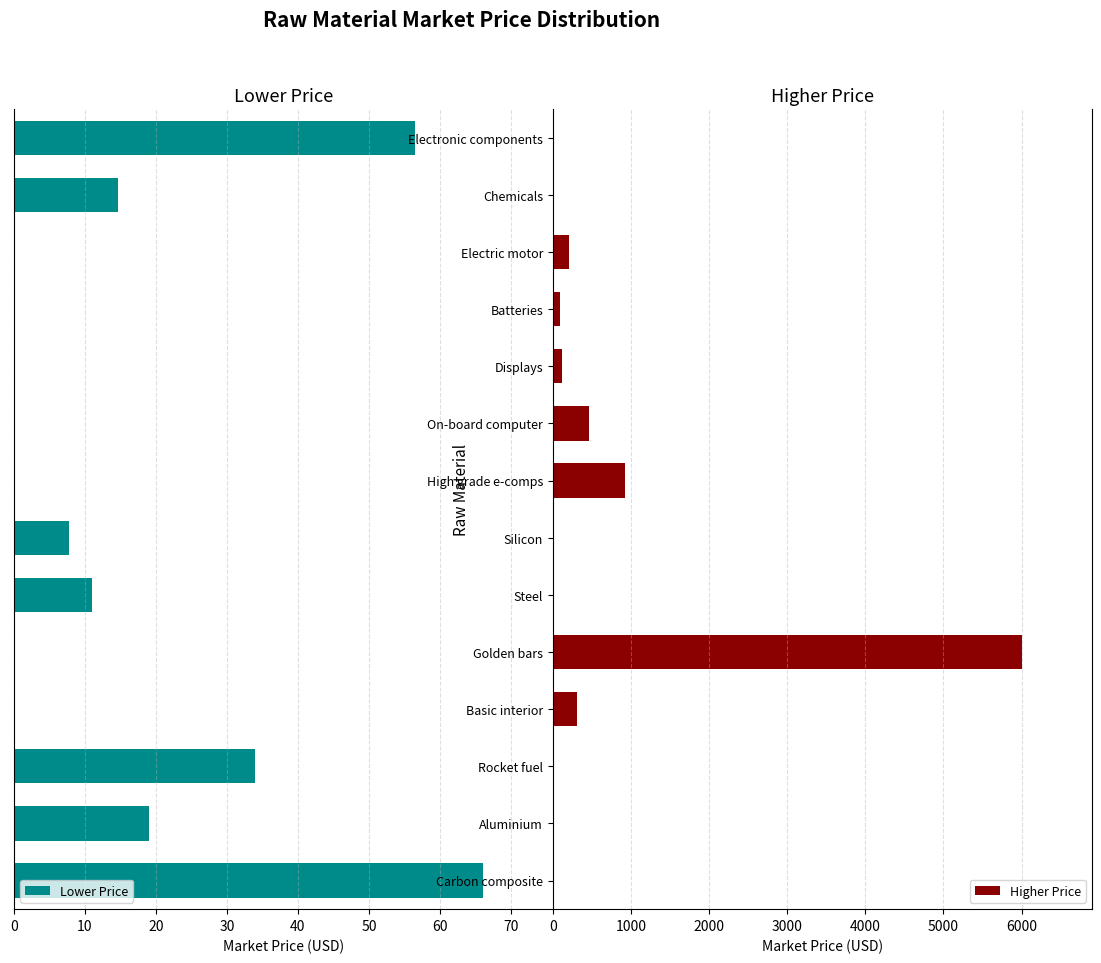

What is the highest value of the Lower Price series?

66.0